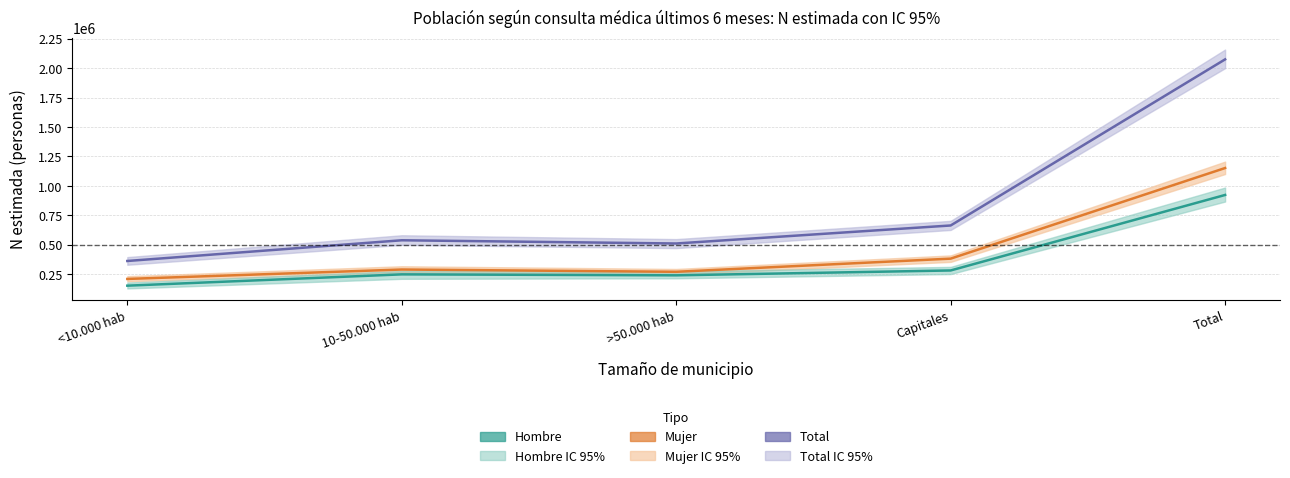

What is the approximate value of Mujer at Total?

1151931